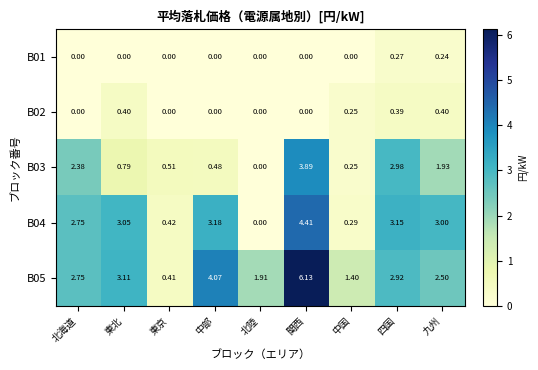

Is the value of B04 at 東京 greater than the value of B05 at 東北?

No